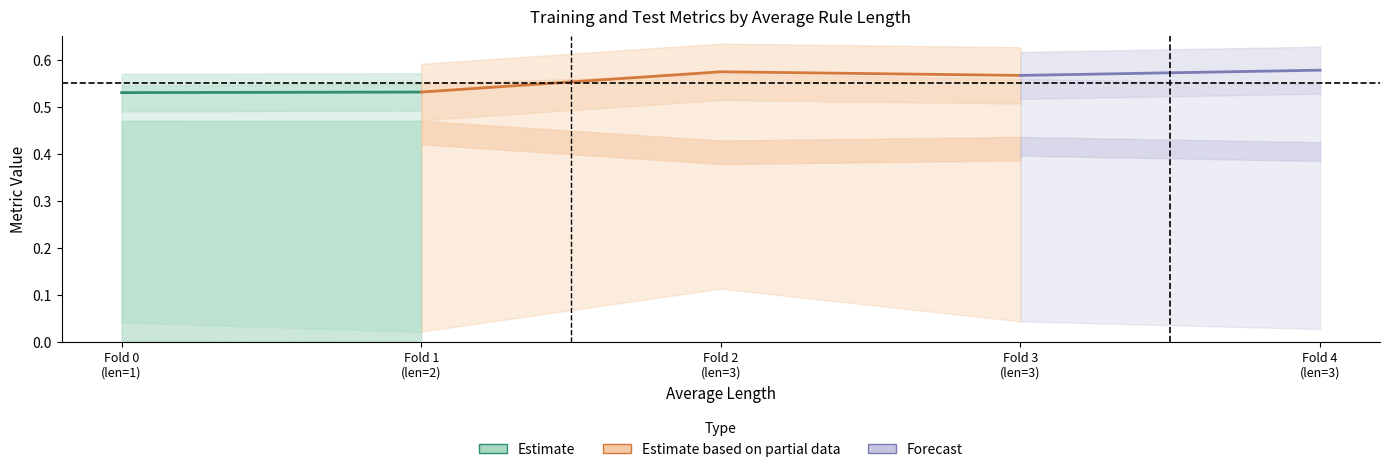

Where is Training accuracy nearest to the value 0?

1